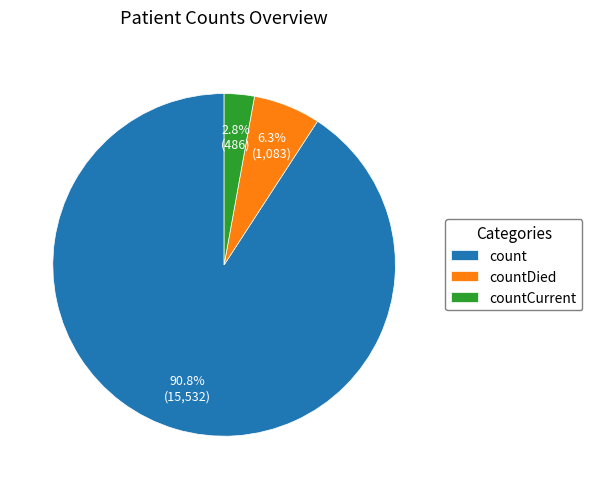

Is there a majority slice in this chart?

Yes